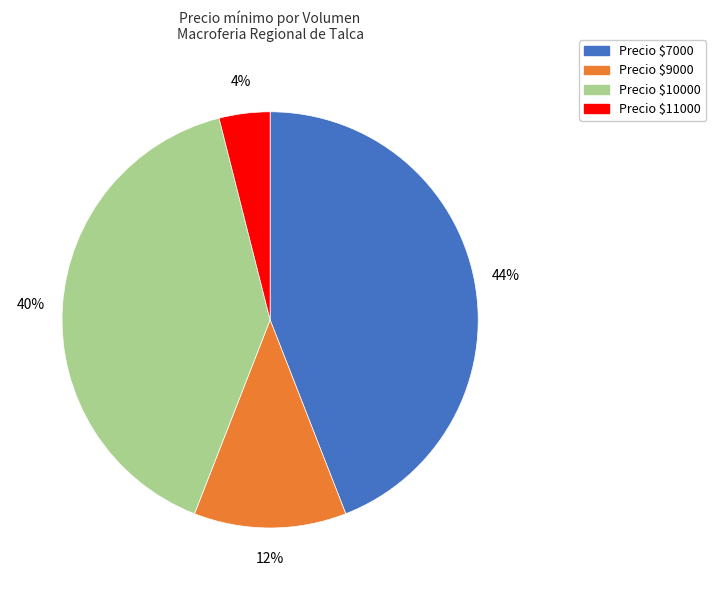

What percentage is the Precio $9000 slice, to the nearest percent?

12%